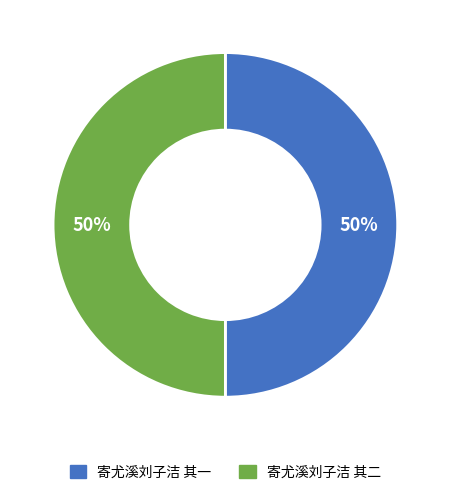

Is it true that 寄尤溪刘子洁 其一 is 50% of the pie?

True